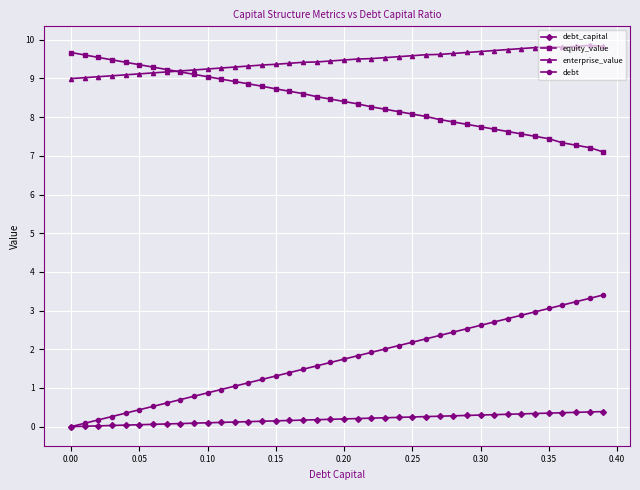

True or false: equity_value and debt cross at least once.

False